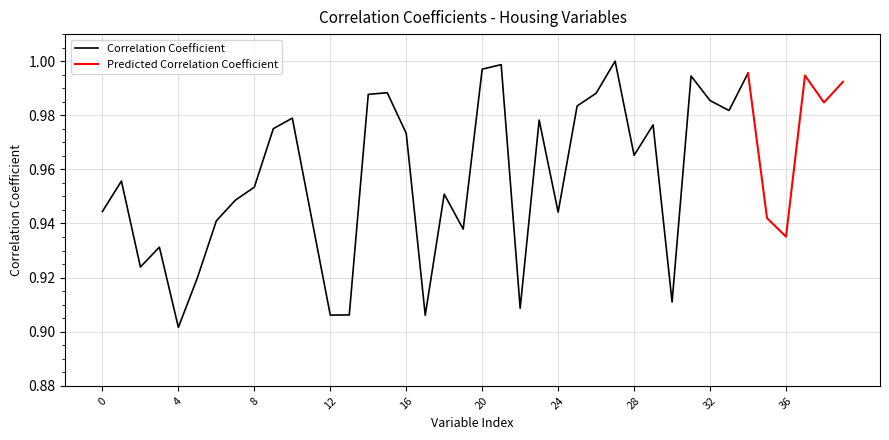

Reading left to right, what are all the values shown in this chart?

0.9	1.0	0.9	0.9	0.9	0.9	0.9	0.9	1.0	1.0	1.0	0.9	0.9	0.9	1.0	1.0	1.0	0.9	1.0	0.9	1.0	1.0	0.9	1.0	0.9	1.0	1.0	1.0	1.0	1.0	0.9	1.0	1.0	1.0	1.0	0.9	0.9	1.0	1.0	1.0